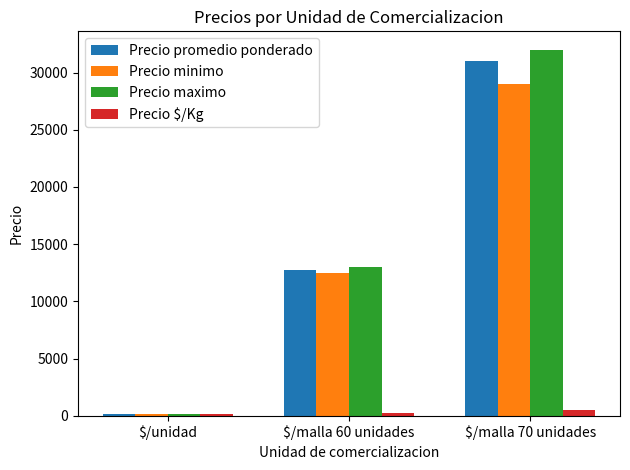

What is the greatest value displayed?

32000